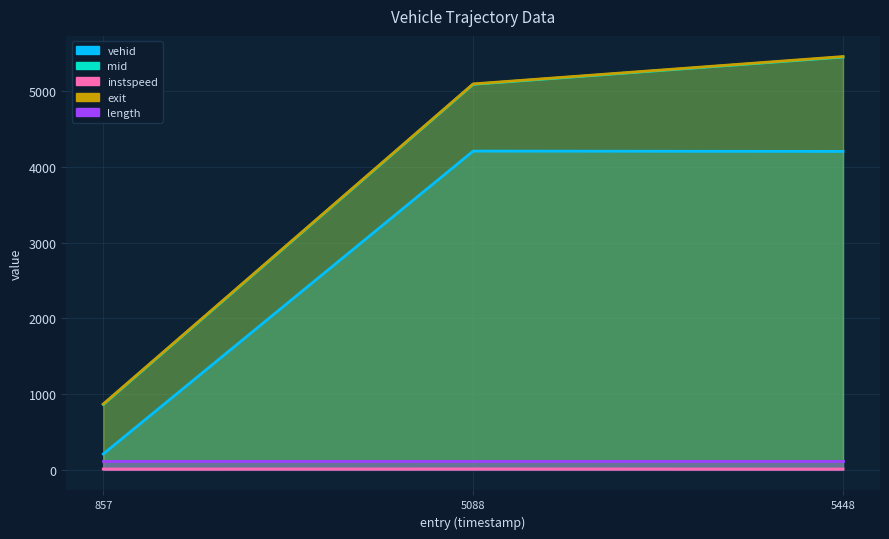

Does the chart display data point markers on the line(s)?

No